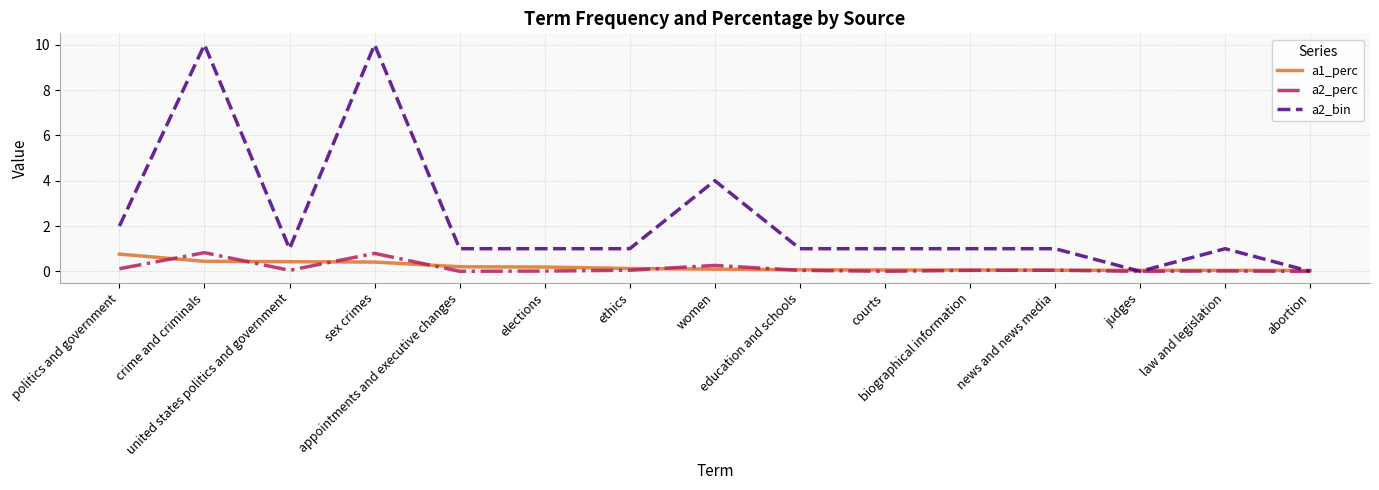

In a2_perc, how many points are higher than both neighbors (excluding endpoints)?

5